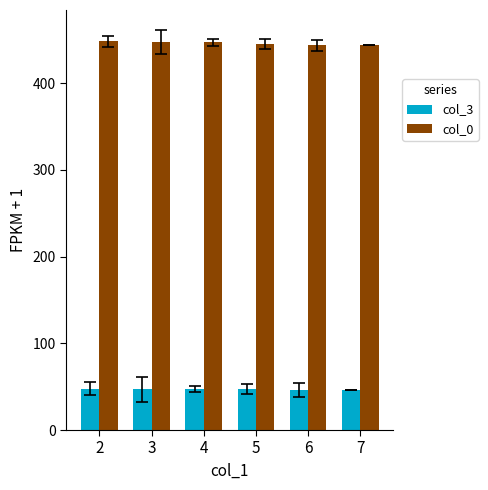

List the series in order of their overall mean, highest first.

col_0, col_3